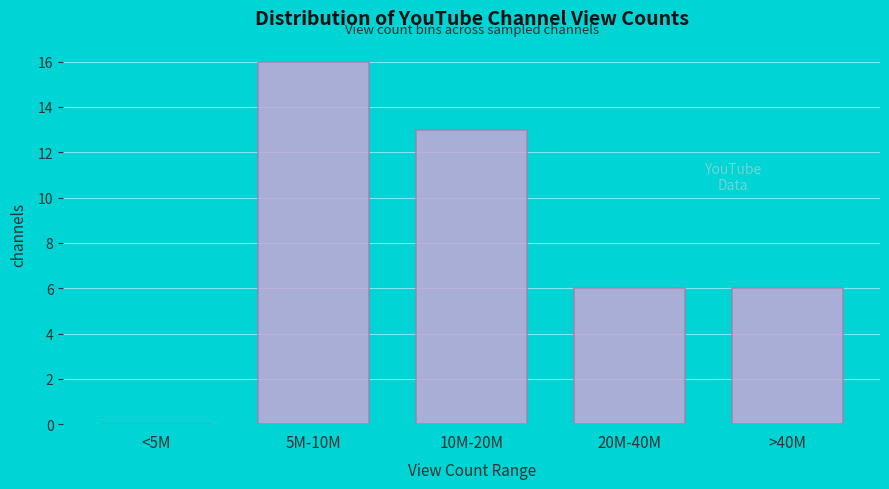

Reading left to right, extract all data points from this chart.

<5M=0	5M-10M=16	10M-20M=13	20M-40M=6	>40M=6